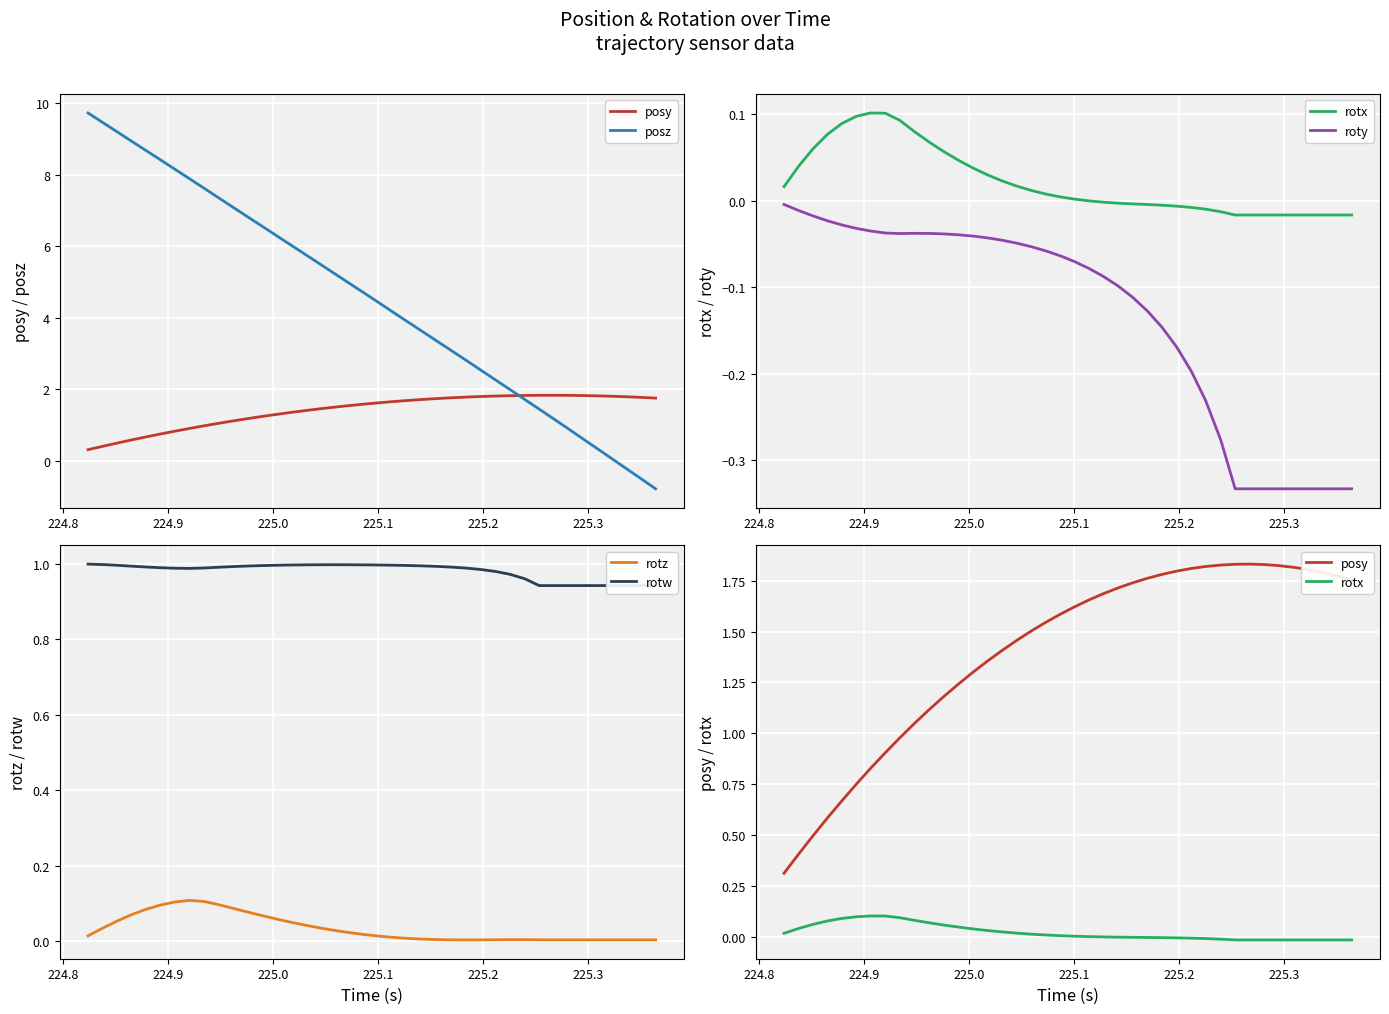

How many series are shown in this chart?

6